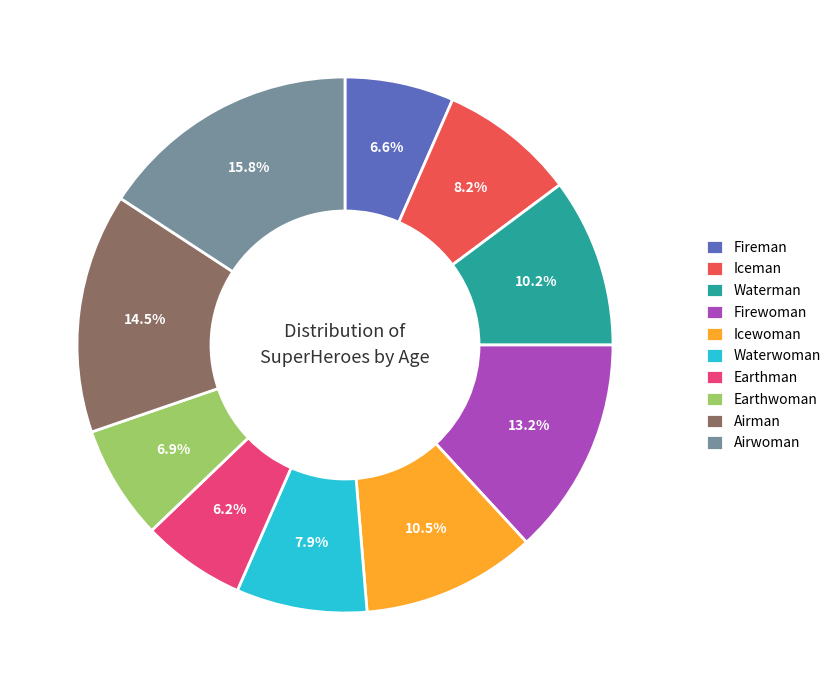

Is the sum of Fireman and Airwoman greater than half?

No